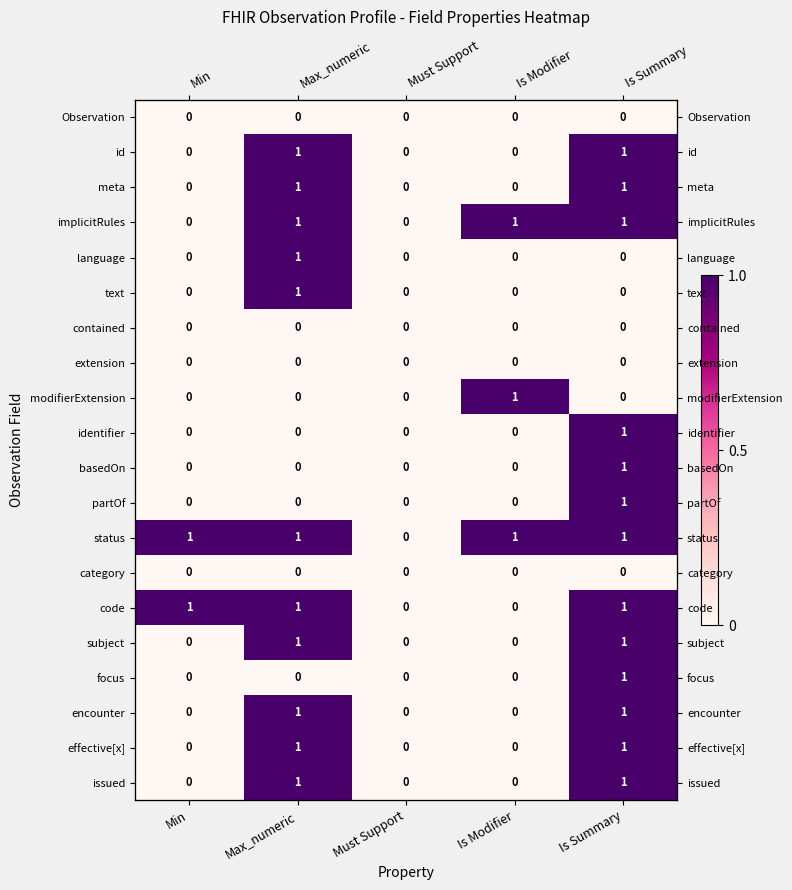

What is the difference between the maximum and minimum values in the focus series?

1